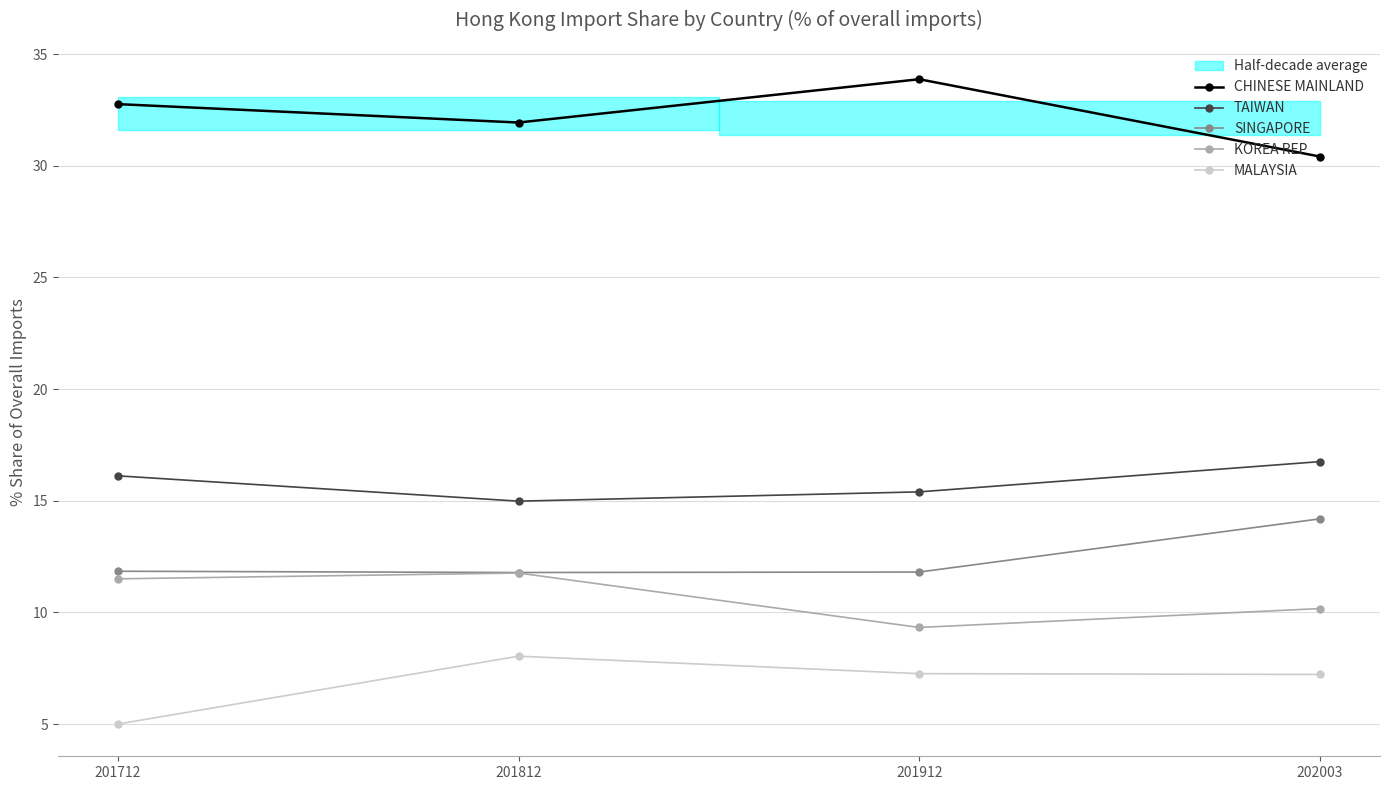

At which label does TAIWAN first exceed 16?

201712